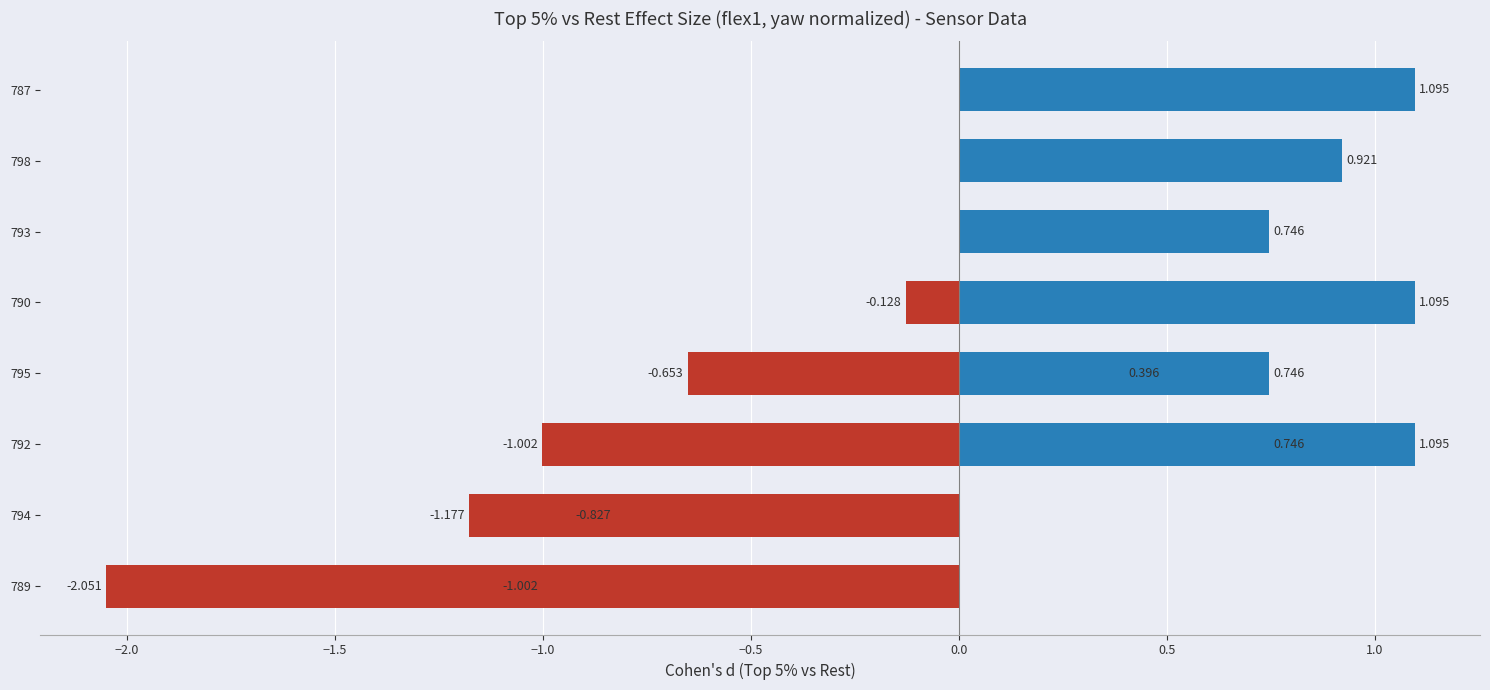

The value at −2.5 is -2.1. True or false?

True